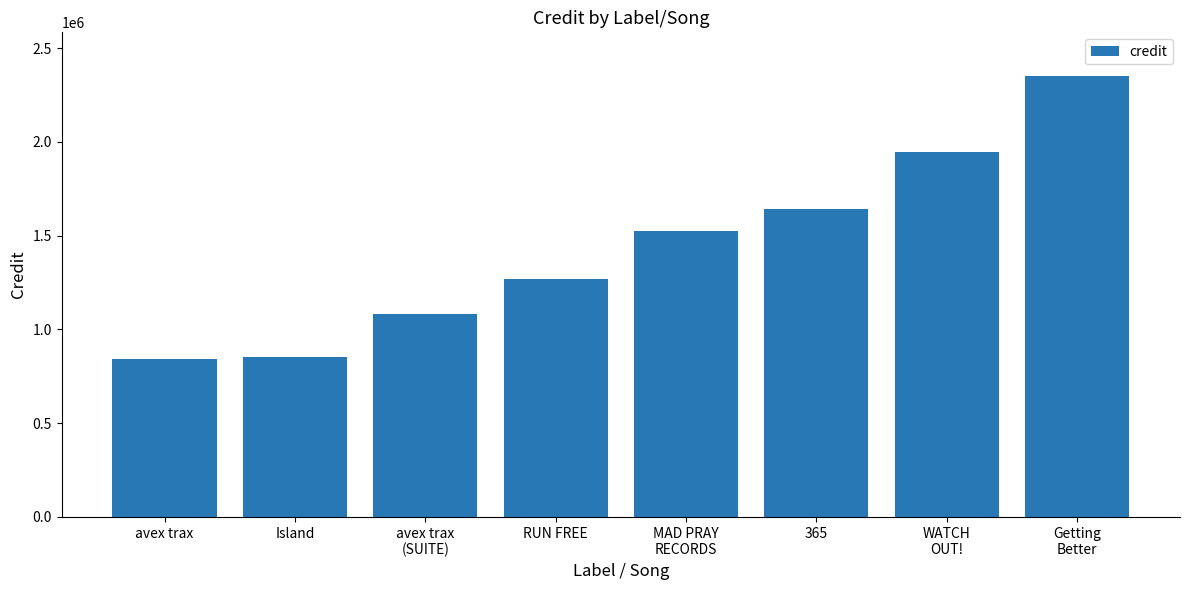

How many distinct data groups are displayed?

1